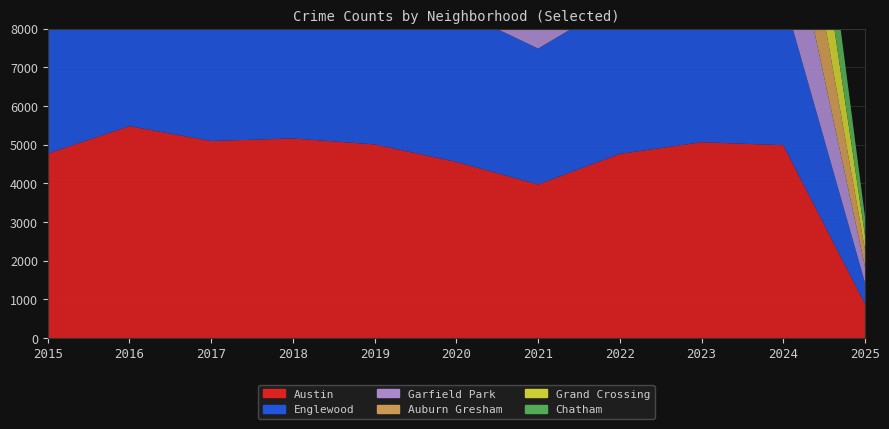

Reading right to left, what are all the values shown in this chart?

Austin: 2025=882	2024=4988	2023=5065	2022=4763	2021=3971	2020=4556	2019=5008	2018=5163	2017=5096	2016=5481	2015=4770
Englewood: 2025=549	2024=3878	2023=4175	2022=3980	2021=3518	2020=3945	2019=4310	2018=4608	2017=4471	2016=4938	2015=4658
Garfield Park: 2025=411	2024=2799	2023=3397	2022=3035	2021=2685	2020=3010	2019=3227	2018=3486	2017=3257	2016=3360	2015=2877
Auburn Gresham: 2025=442	2024=2521	2023=2987	2022=2698	2021=2237	2020=2211	2019=2700	2018=2787	2017=2973	2016=3071	2015=2987
Grand Crossing: 2025=370	2024=2724	2023=2971	2022=2566	2021=2160	2020=2149	2019=2328	2018=2249	2017=2456	2016=2500	2015=2413
Chatham: 2025=479	2024=2529	2023=2862	2022=2650	2021=1974	2020=2081	2019=2441	2018=2513	2017=2566	2016=2467	2015=2195